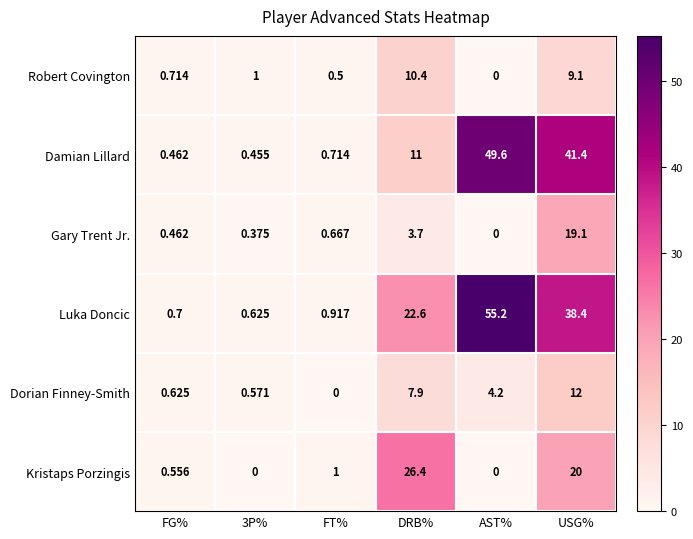

What is the difference between the highest and lowest values at 3P%?

1.0